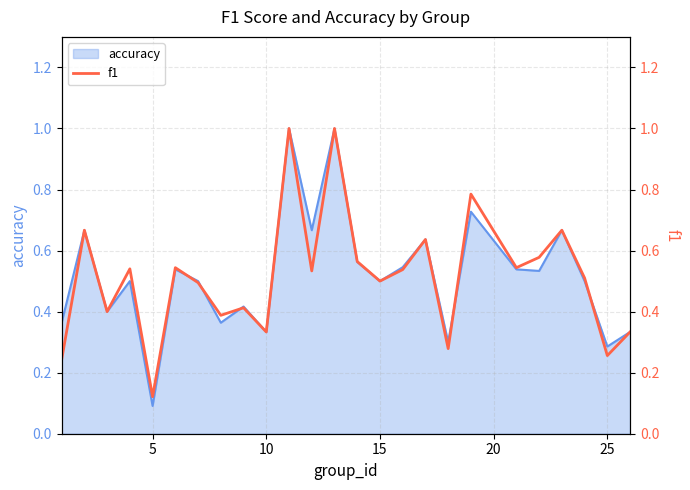

At which label is accuracy closest to 0?

5